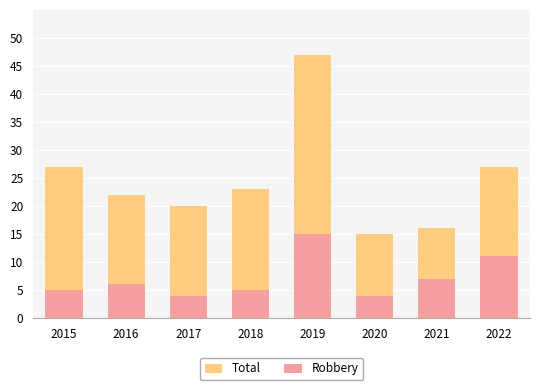

At which category is the sum across all series the highest?

2019